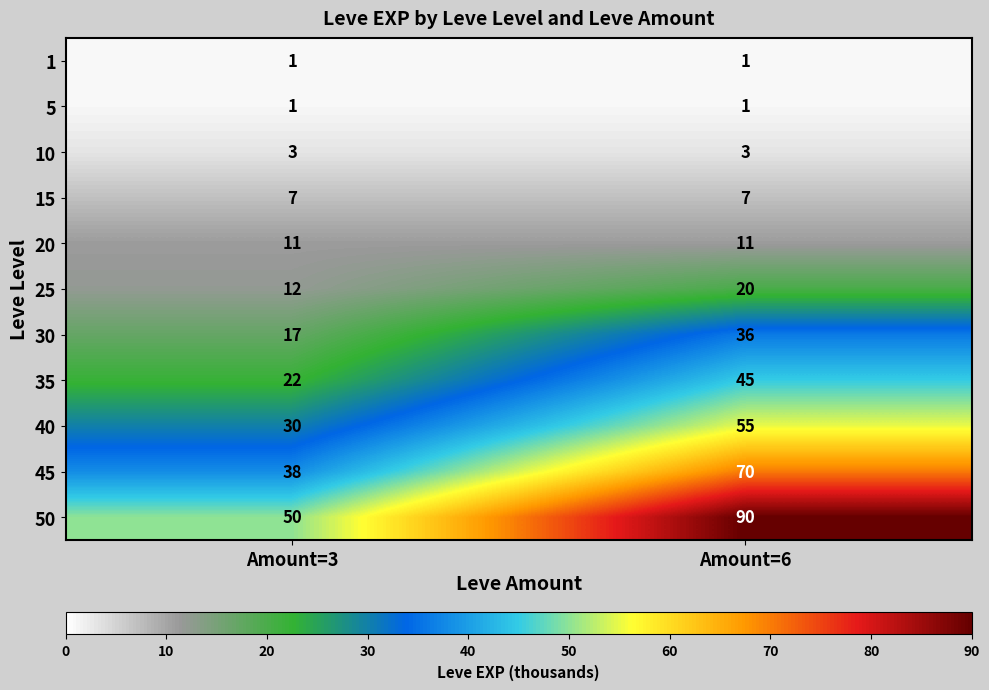

Reading left to right, transcribe all the data shown in this chart.

1: Amount=3=1	Amount=6=1
5: Amount=3=1	Amount=6=1
10: Amount=3=3	Amount=6=3
15: Amount=3=7	Amount=6=7
20: Amount=3=11	Amount=6=11
25: Amount=3=12	Amount=6=20
30: Amount=3=17	Amount=6=36
35: Amount=3=22	Amount=6=45
40: Amount=3=30	Amount=6=55
45: Amount=3=38	Amount=6=70
50: Amount=3=50	Amount=6=90